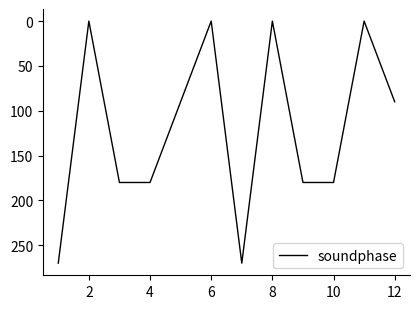

What is the difference between the maximum and minimum values?

270